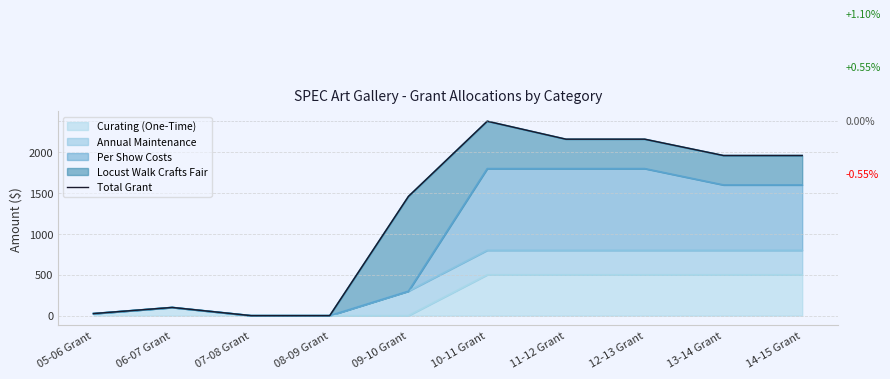

At which label is the value closest to 1190?

09-10 Grant